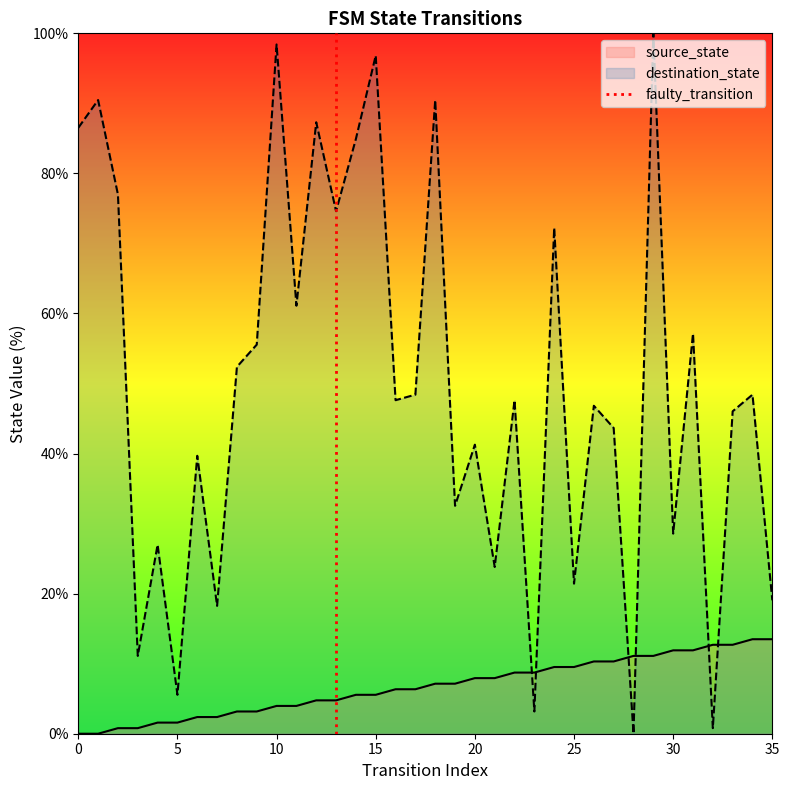

Is it true that destination_state equals 41.3 at 20?

True